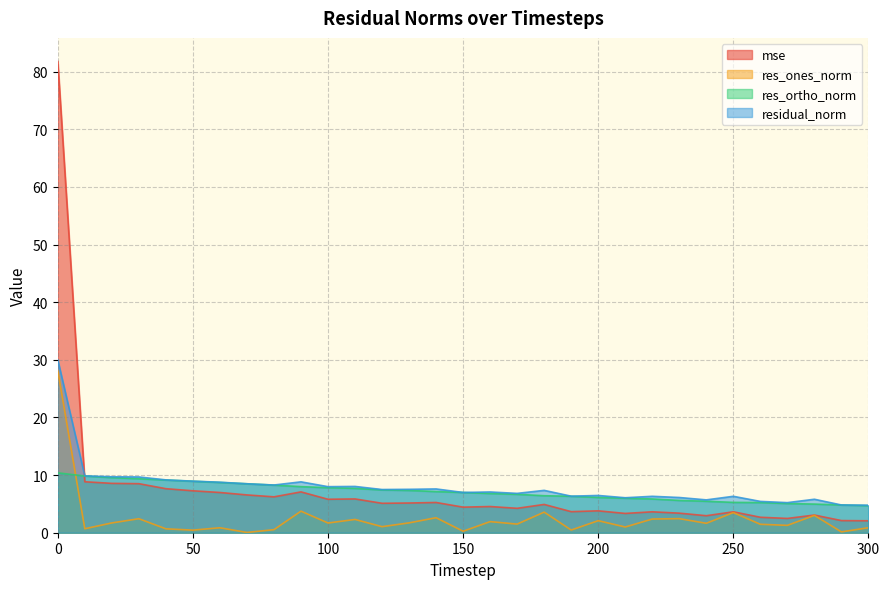

List the labels in order of res_ortho_norm value, smallest first.

300, 290, 280, 270, 260, 250, 240, 230, 220, 210, 200, 190, 180, 170, 160, 150, 140, 130, 120, 110, 100, 90, 80, 70, 60, 50, 40, 30, 20, 10, 0